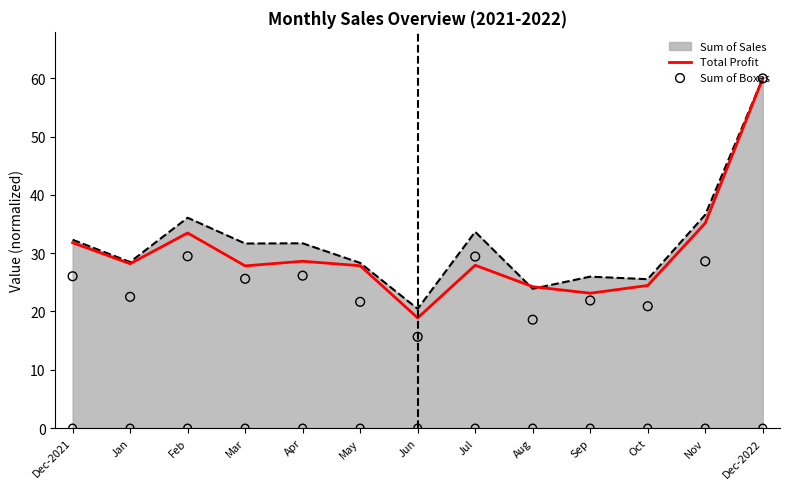

The value of Total Profit at Dec-2021 is 31.8. True or false?

True